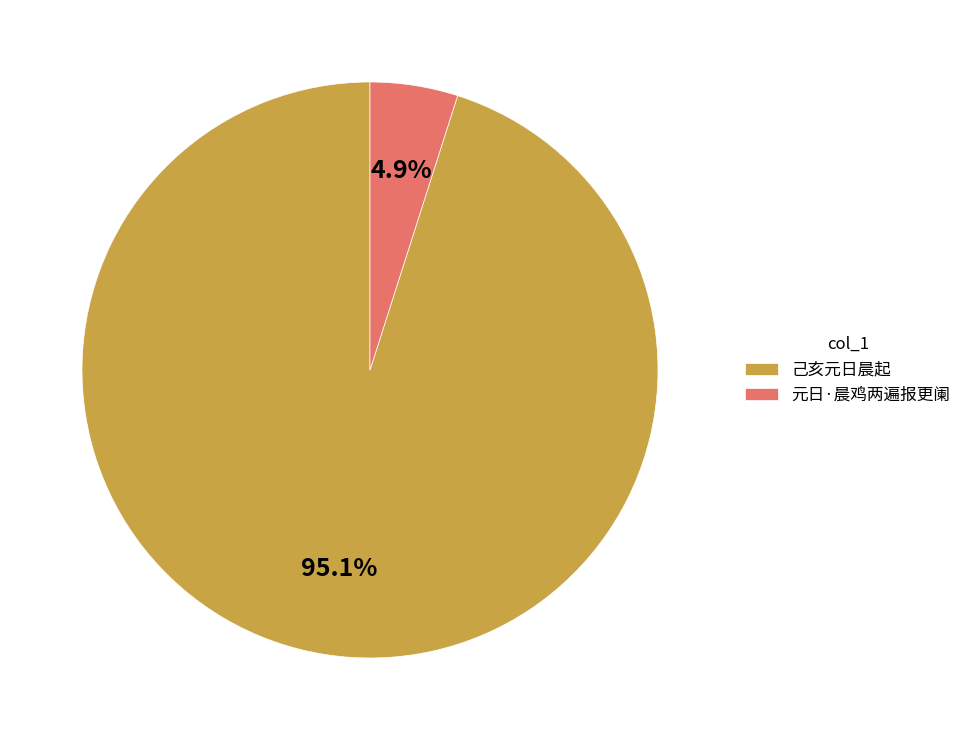

The 元日·晨鸡两遍报更阑 slice represents 5% of the pie. True or false?

True